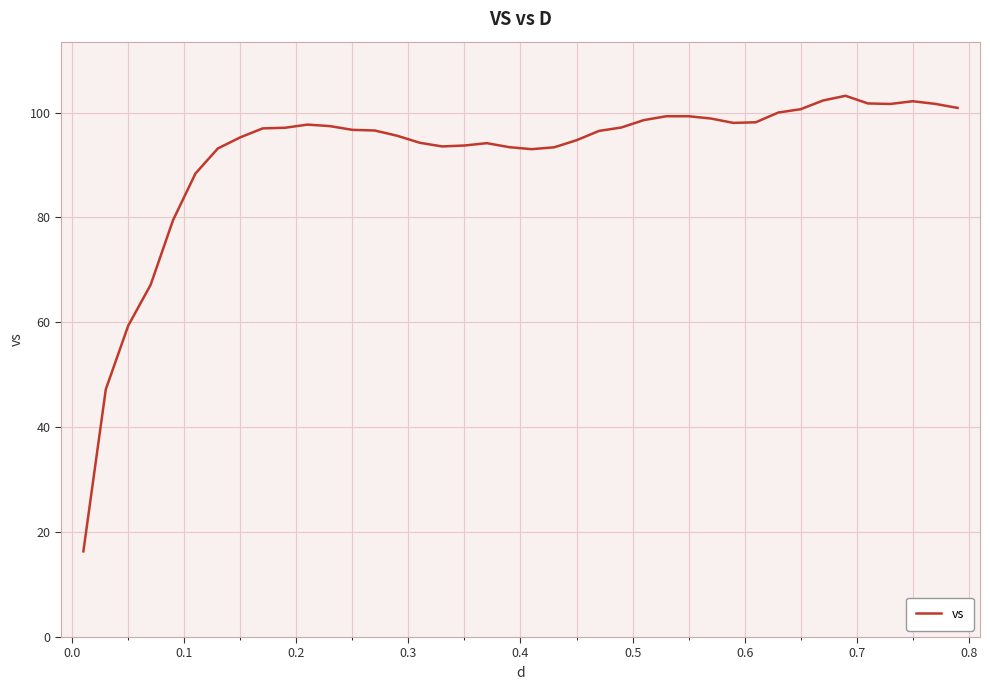

What is the greatest value displayed?

103.2